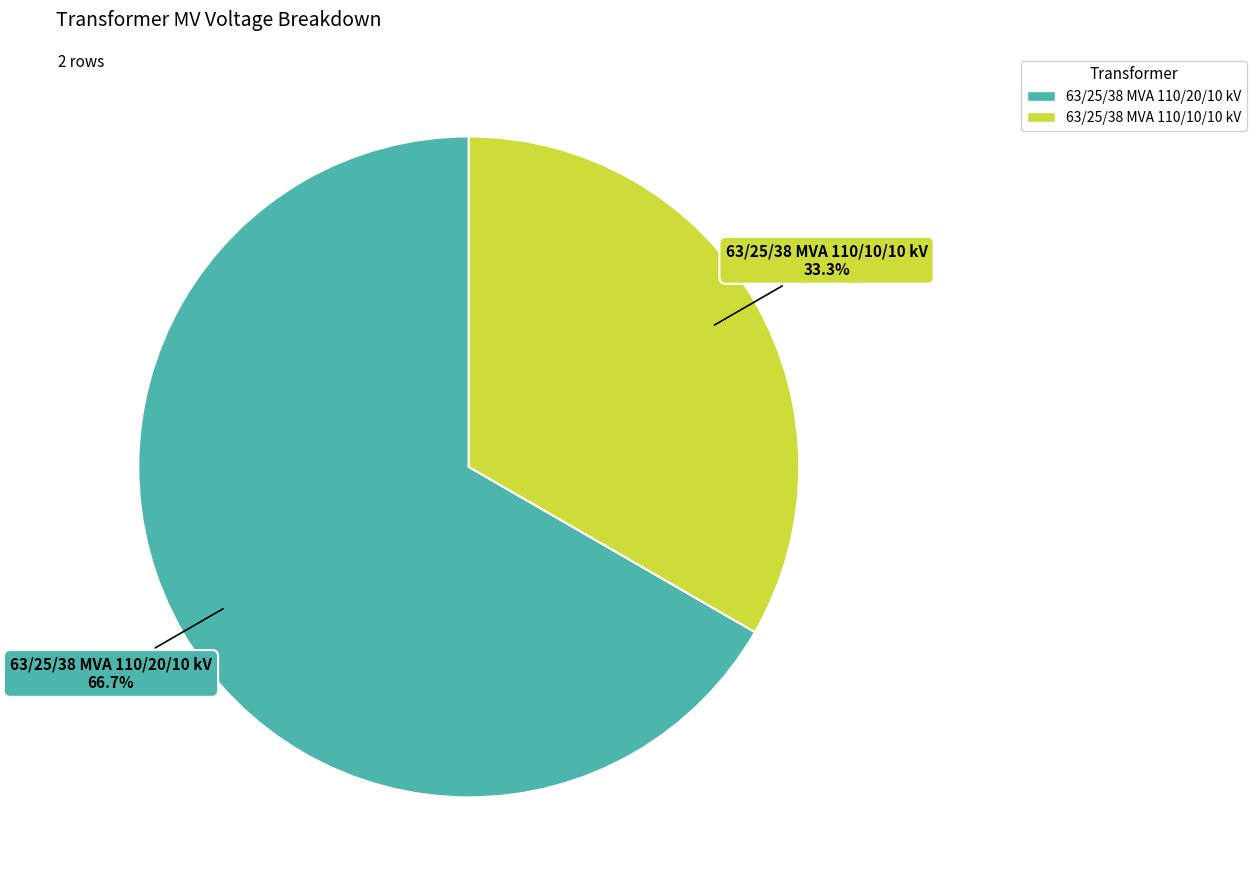

How many segments does this pie chart have?

2